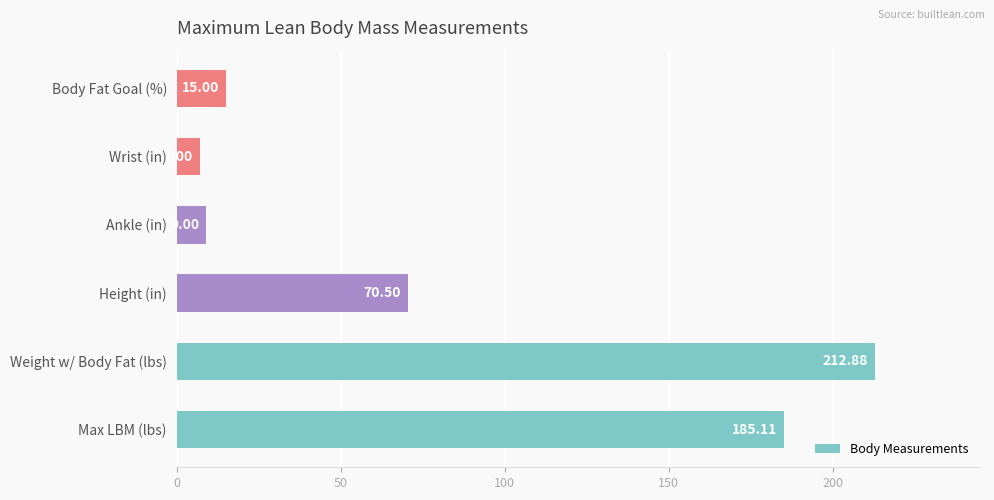

How many distinct data groups are displayed?

1